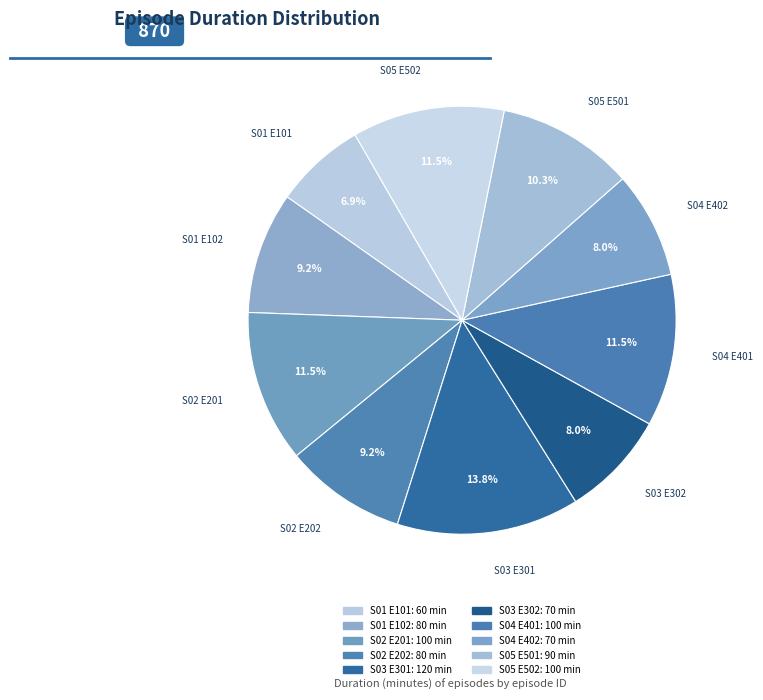

Rank the categories by value from lowest to highest.

S01 E101, S03 E302, S04 E402, S01 E102, S02 E202, S05 E501, S02 E201, S04 E401, S05 E502, S03 E301